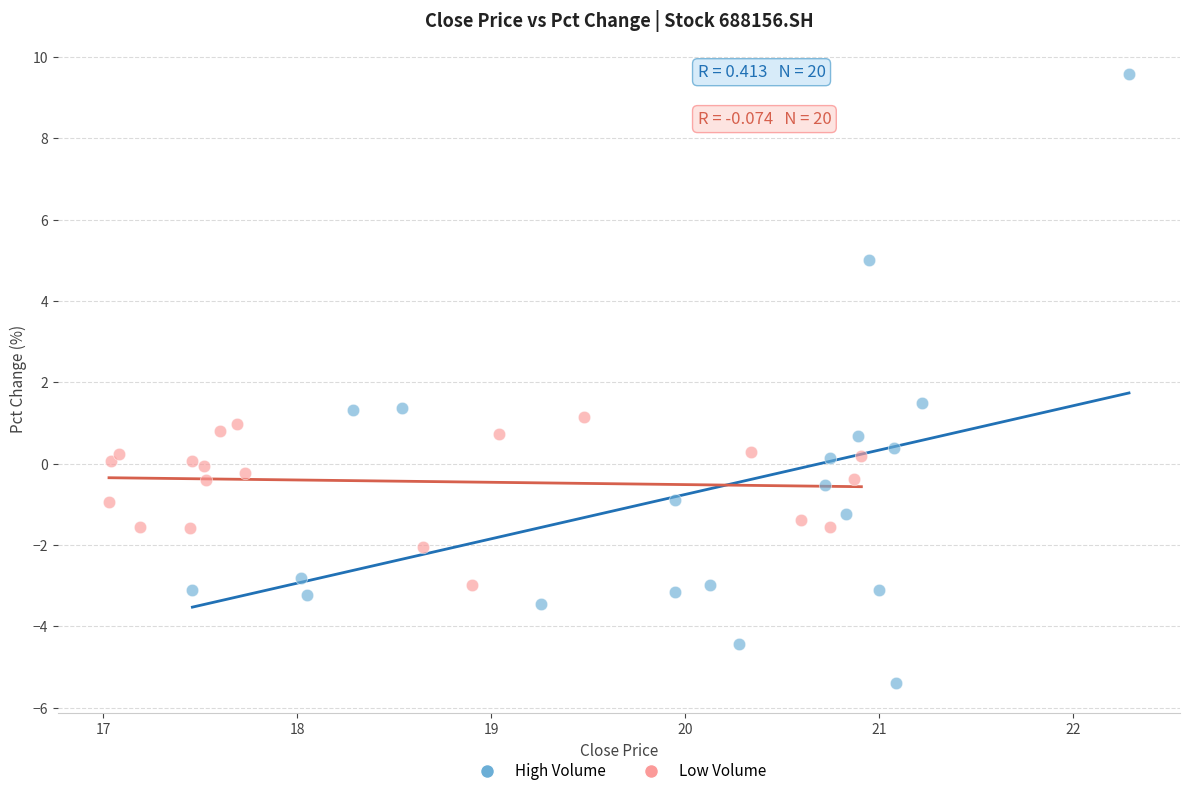

Which series reaches the minimum Y coordinate?

High Volume